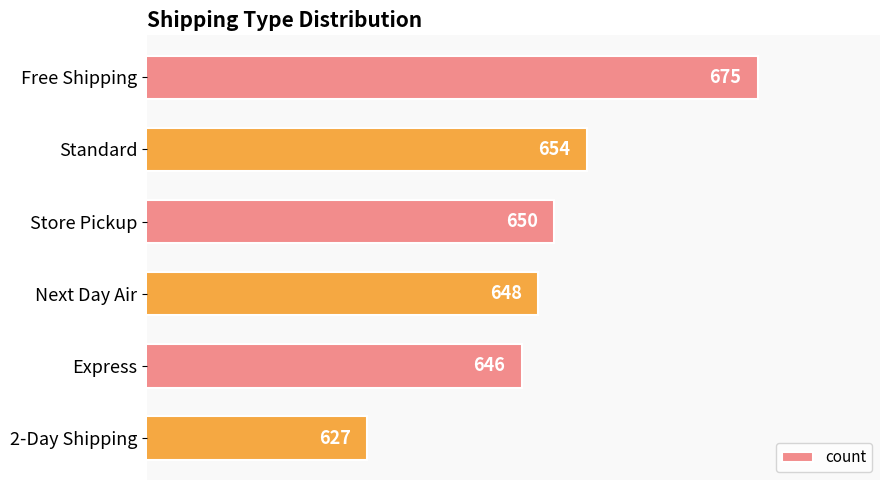

What is the maximum value shown in the chart?

675